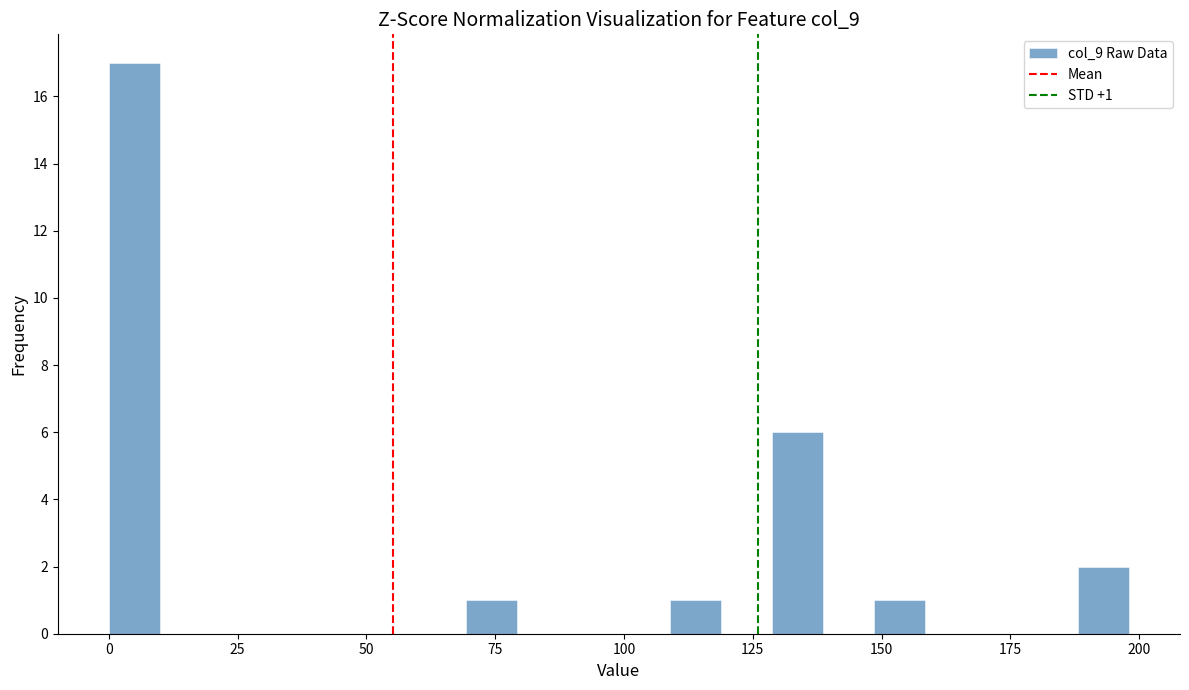

Read against the x-axis, roughly where is the centre of the tallest bar?

5